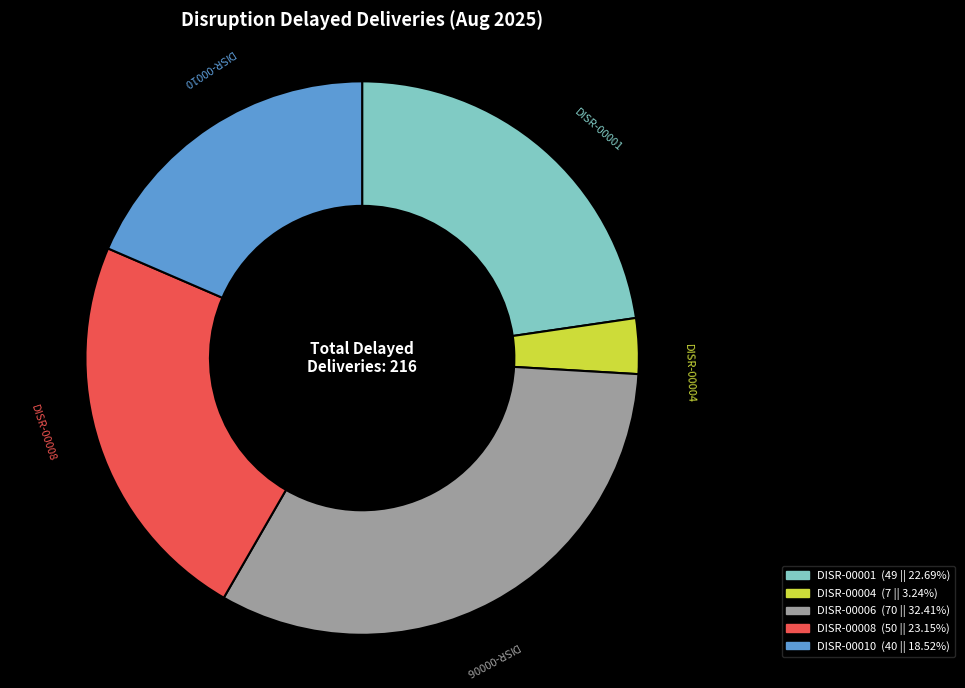

Is the sum of DISR-00001 and DISR-00010 greater than half?

No